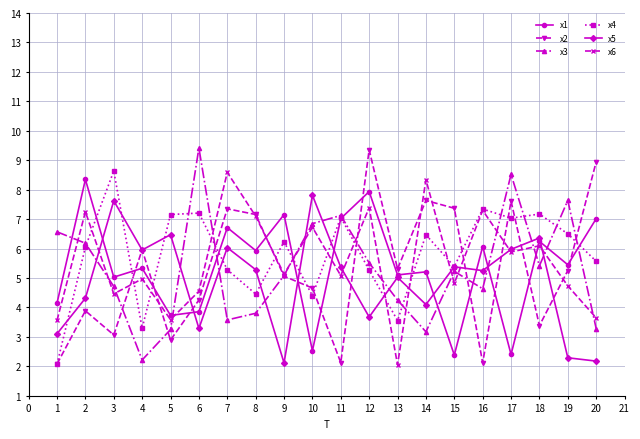

What is the value of the x5 point at the 19th from the left?

2.3